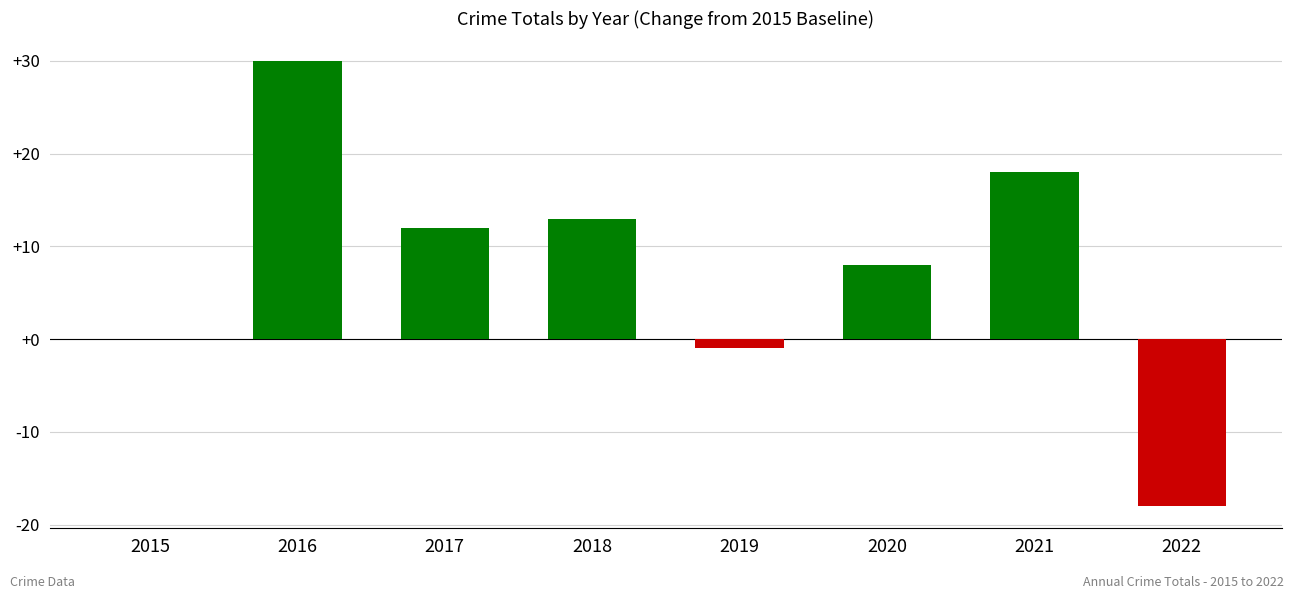

Where is the data nearest to the value 6?

2020